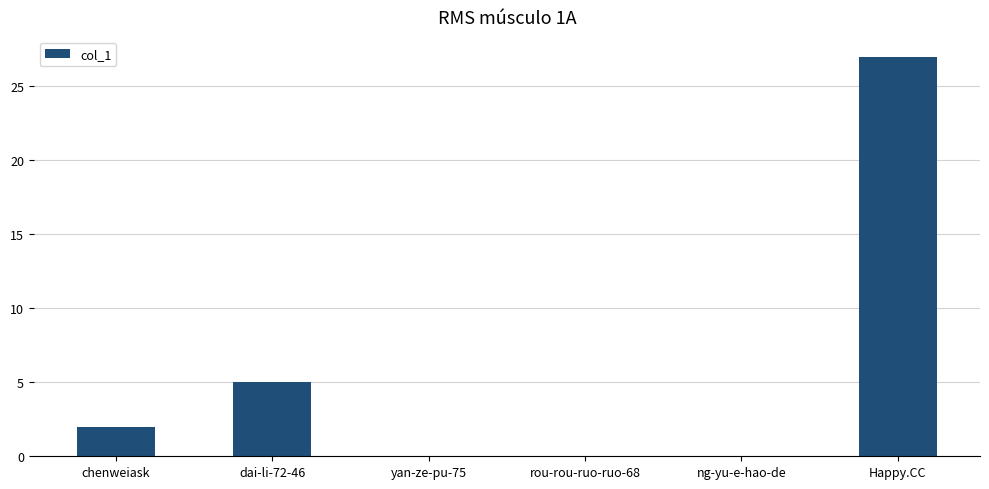

Reading right to left, transcribe all the data shown in this chart.

Happy.CC=27	ng-yu-e-hao-de=0	rou-rou-ruo-ruo-68=0	yan-ze-pu-75=0	dai-li-72-46=5	chenweiask=2